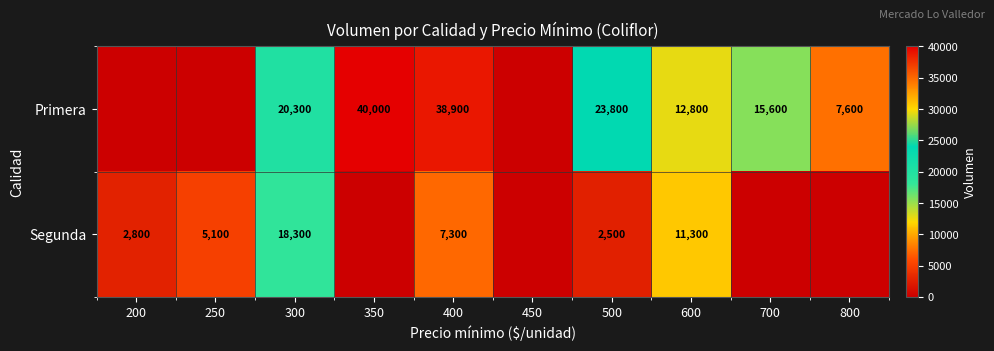

True or false: Segunda has a value of 18300 at 300.

True